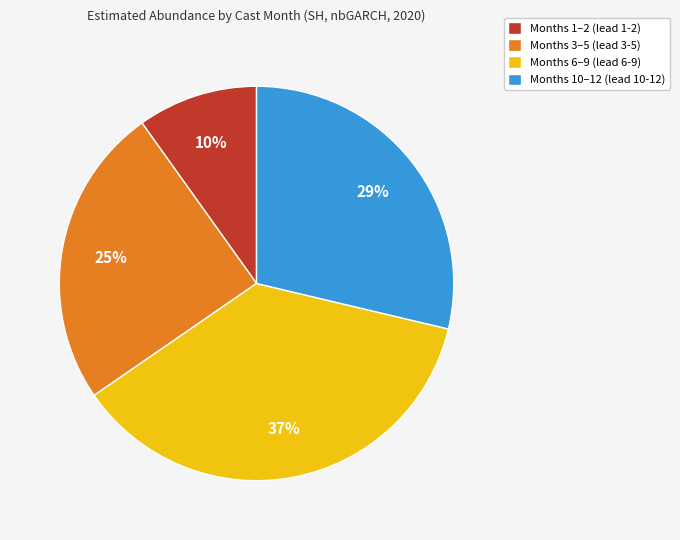

Combined, do Months 6–9 (lead 6-9) and Months 10–12 (lead 10-12) account for over 50%?

Yes